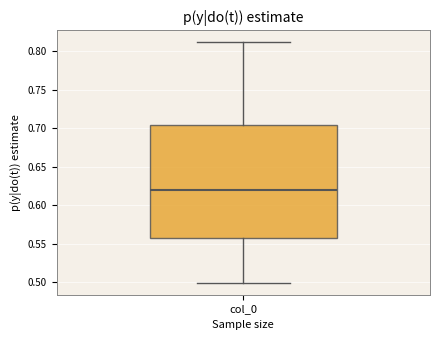

Where does the lower whisker of the box for col_0 end on the y-axis? The values are not printed on the chart, so give them approximately, as read against the axis.

0.500